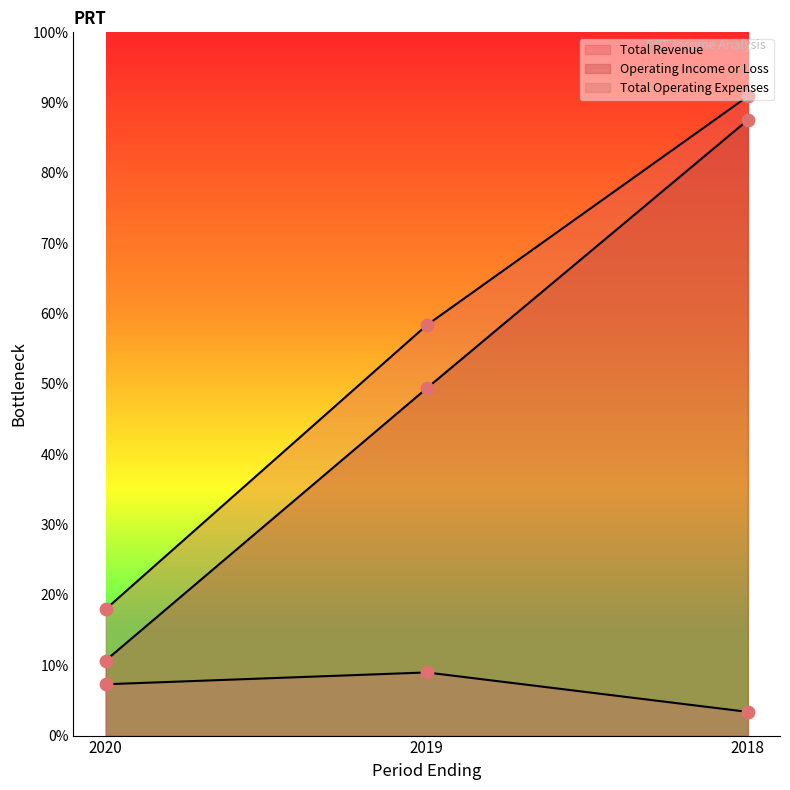

Is the value of Operating Income or Loss at 2018 greater than the value of Total Operating Expenses at 2018?

Yes